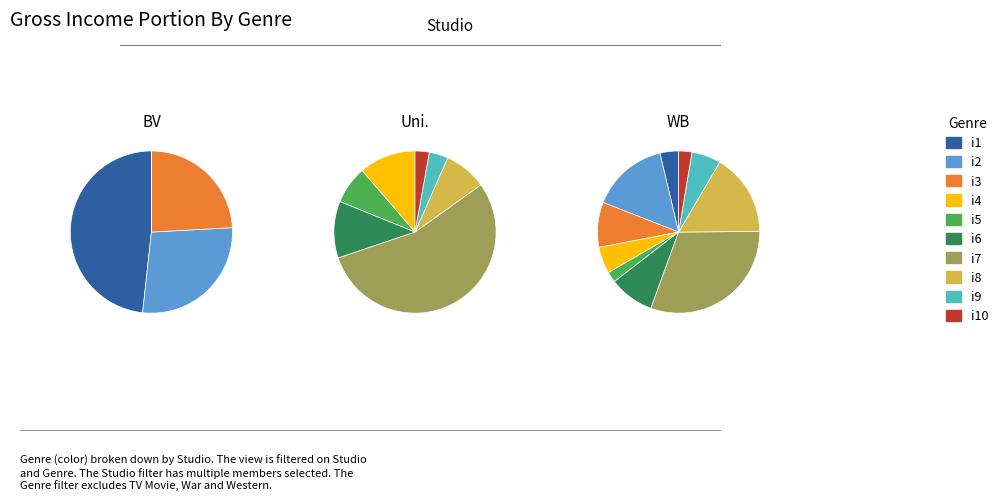

Which slice is the largest?

i7